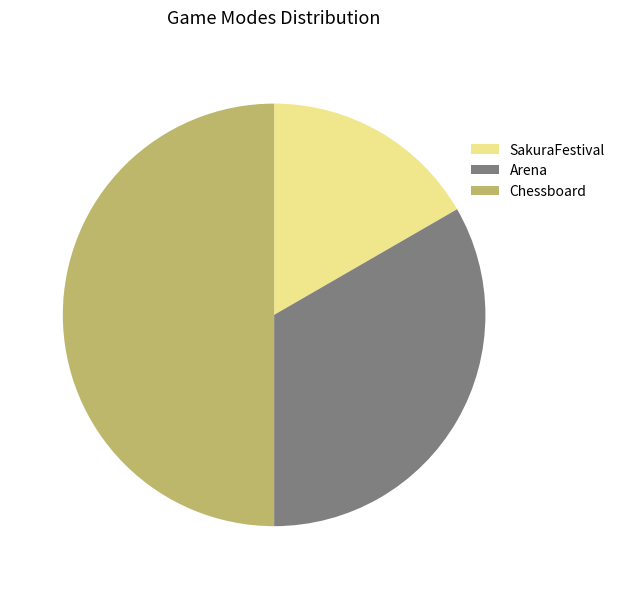

The Chessboard slice represents 65% of the pie. True or false?

False